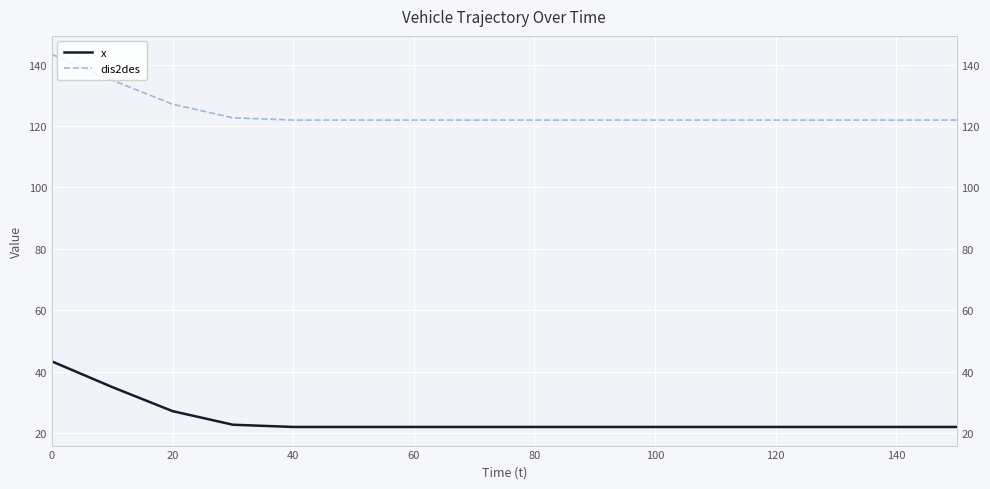

What is the average value of the x series?

24.4